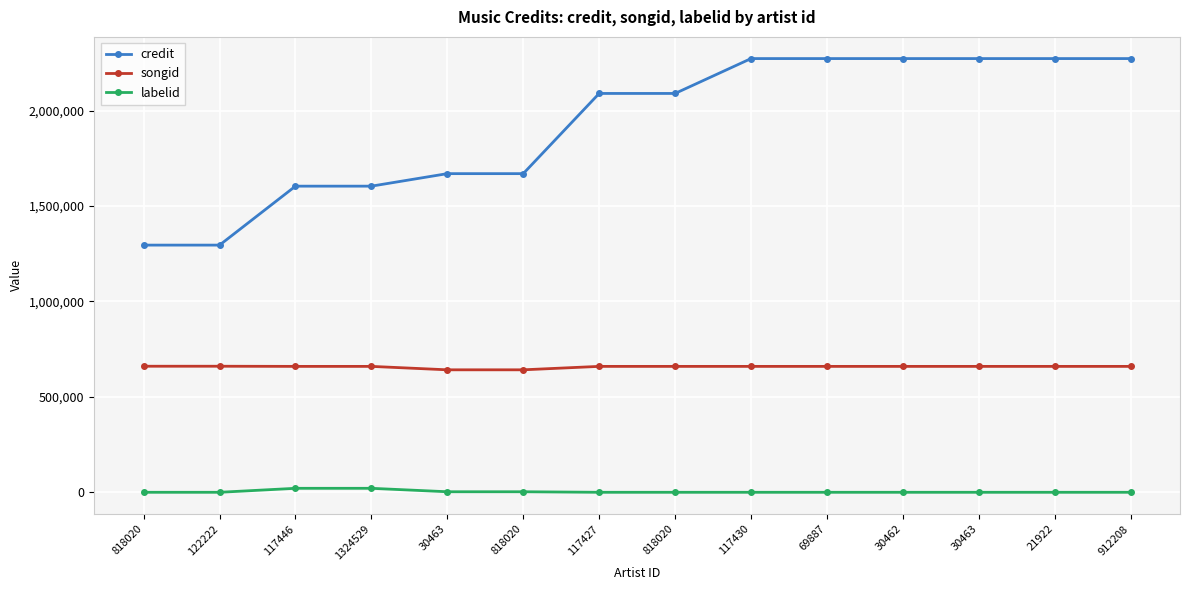

True or false: credit has a value of 2272198 at 21922.

True